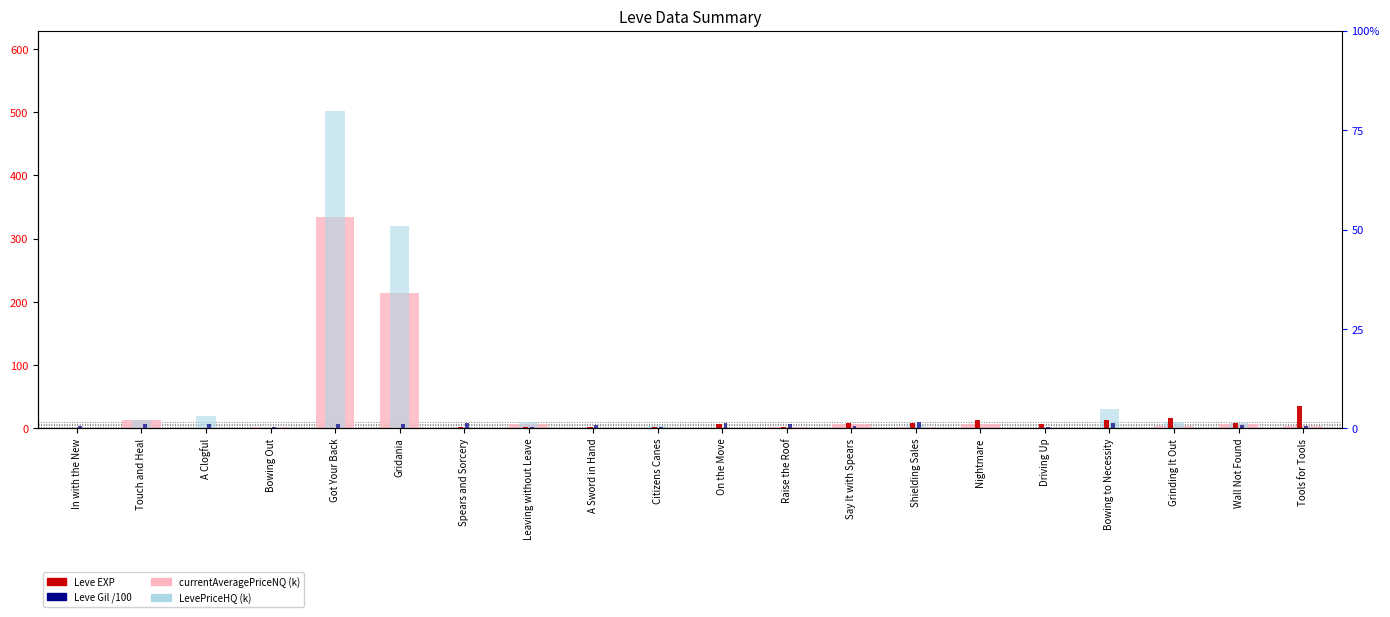

Reading left to right, what are all the values shown in this chart?

currentAveragePriceNQ (k): 1.0	12.7	0.0	2.0	335.1	214.4	0.3	7.6	0.6	0.0	0.3	2.1	7.0	2.2	6.7	0.1	0.1	4.0	7.4	4.2
LevePriceHQ (k): 1.0	12.7	19.2	2.2	502.2	320.4	0.3	10.6	0.7	4.0	0.0	0.9	0.0	5.7	0.0	1.0	30.0	10.0	8.9	2.5
Leve EXP: 1.0	1.0	1.0	1.0	1.0	1.0	2.0	3.0	2.0	3.0	7.0	3.0	9.0	9.0	13.0	7.0	14.0	17.0	8.0	36.0
Leve Gil /100: 3.3	6.9	6.3	1.6	6.9	6.3	7.9	2.2	4.9	2.8	8.8	7.8	4.3	9.9	0.4	1.7	9.2	1.2	5.7	3.9